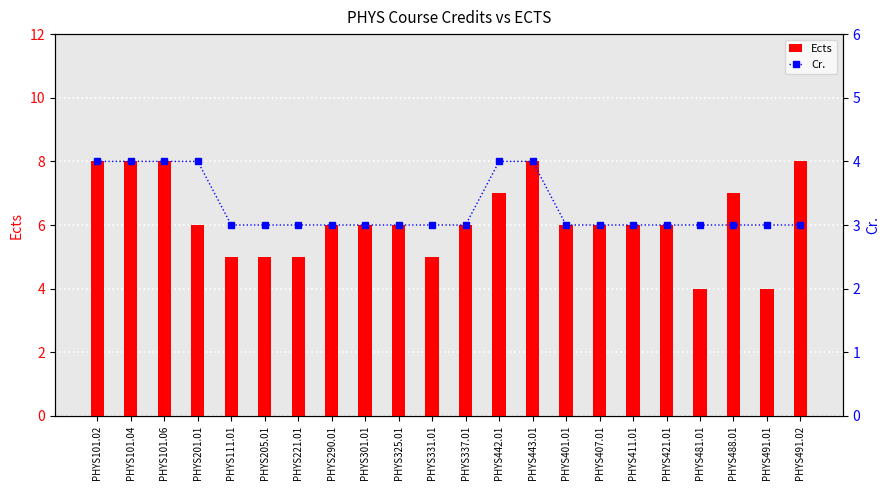

Is the value of Ects at PHYS488.01 greater than the value of Cr. at PHYS491.01?

Yes